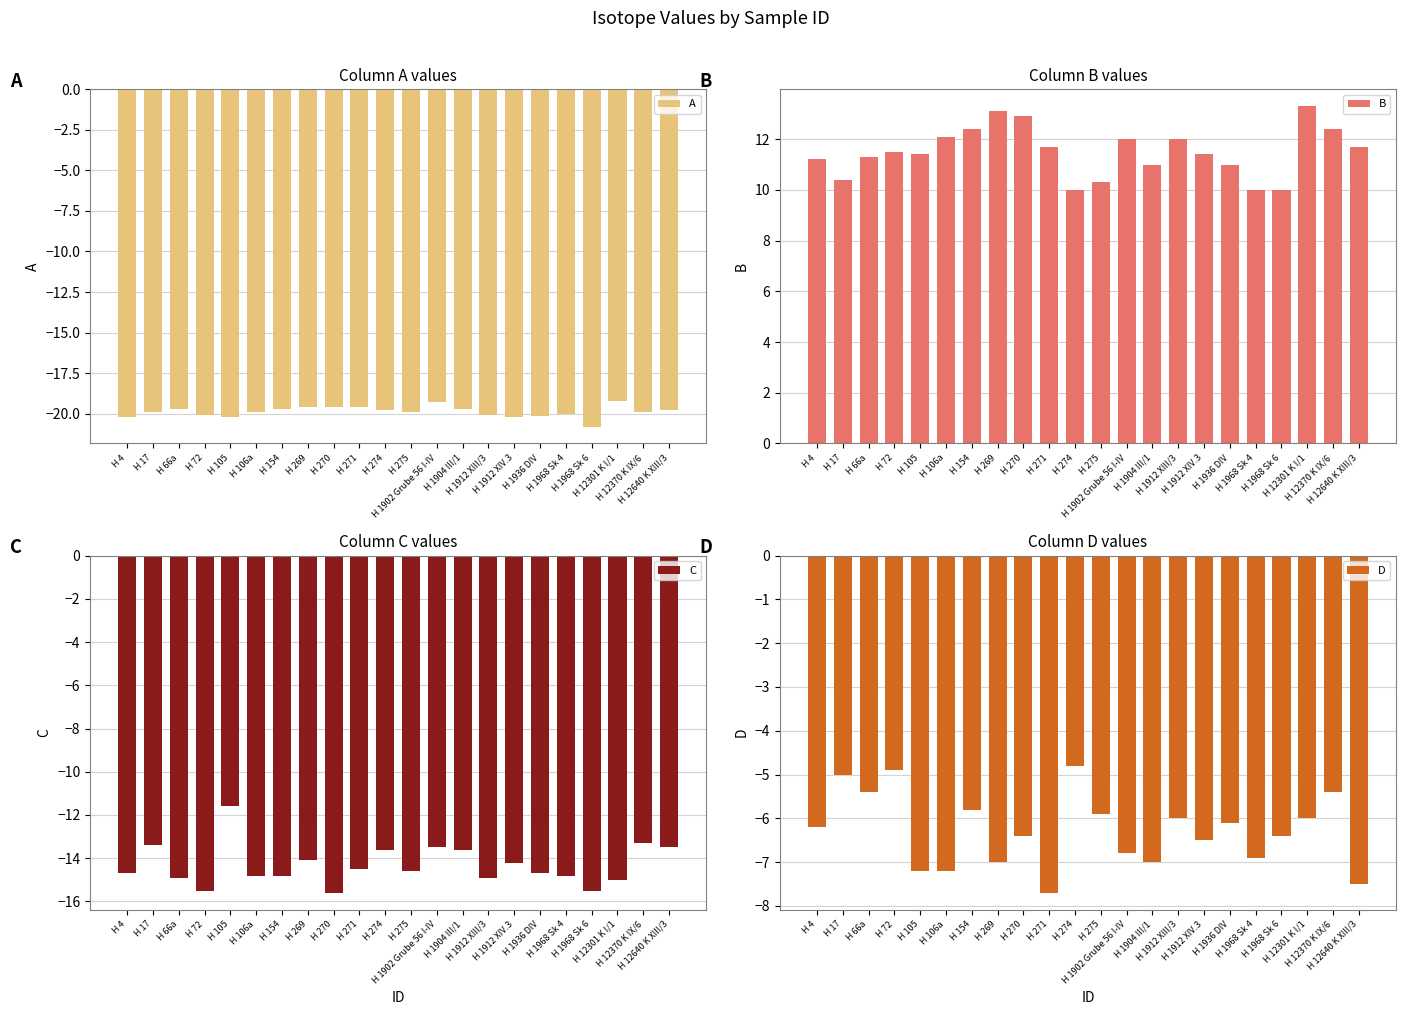

Count the number of data series in this chart.

4